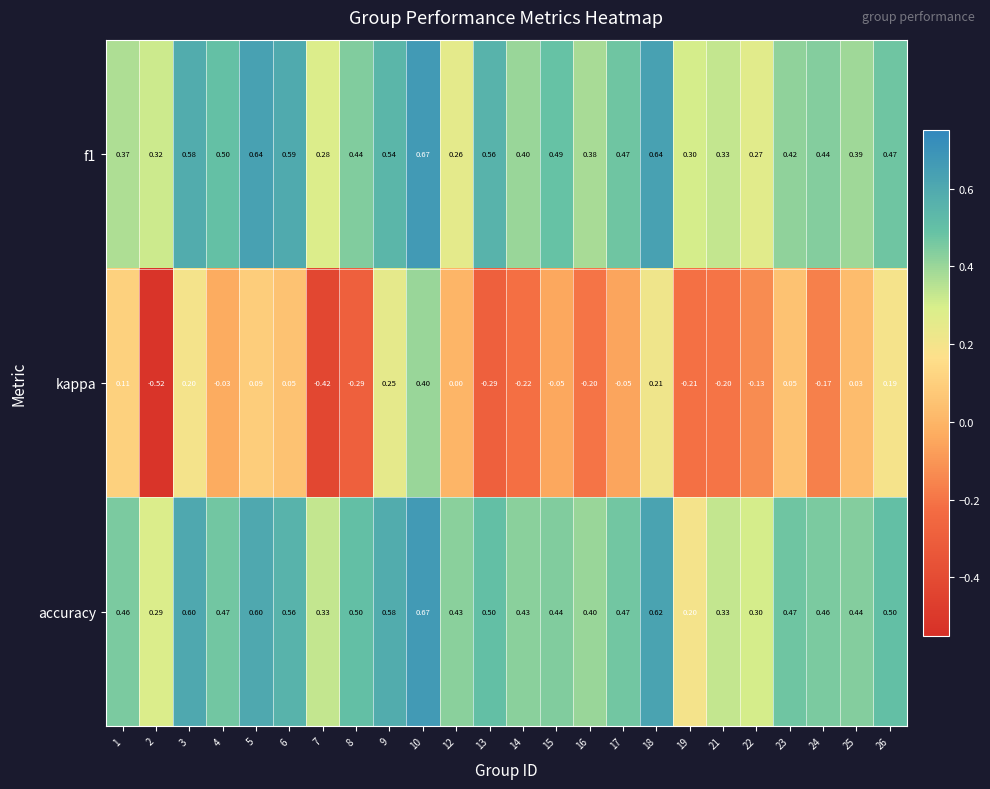

At how many categories does at least one series exceed 0?

24